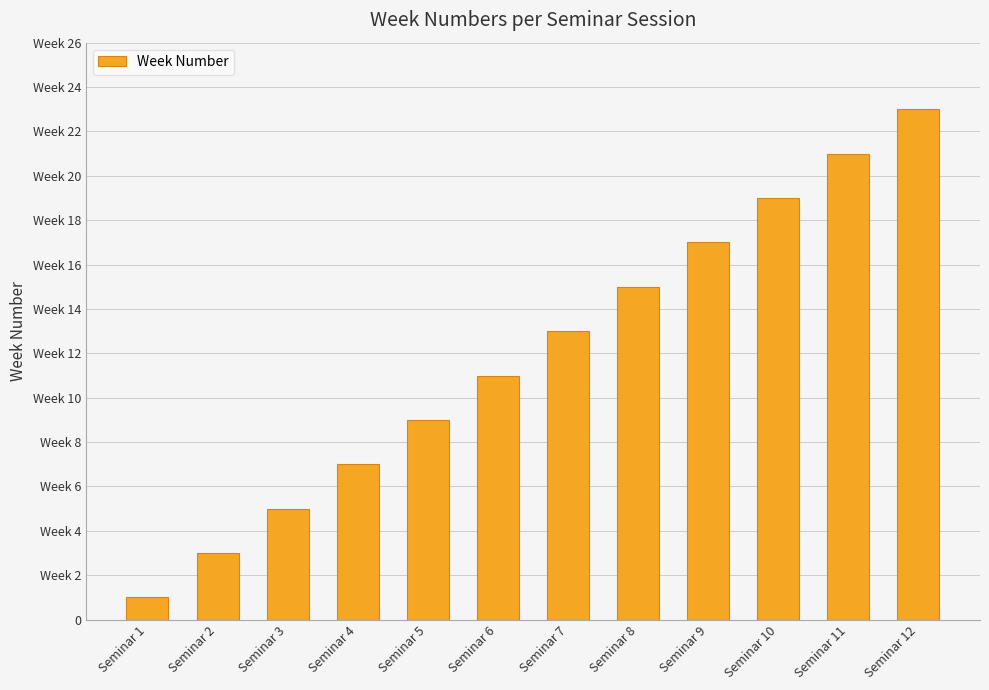

List the labels in order of value, smallest first.

Seminar 1, Seminar 2, Seminar 3, Seminar 4, Seminar 5, Seminar 6, Seminar 7, Seminar 8, Seminar 9, Seminar 10, Seminar 11, Seminar 12